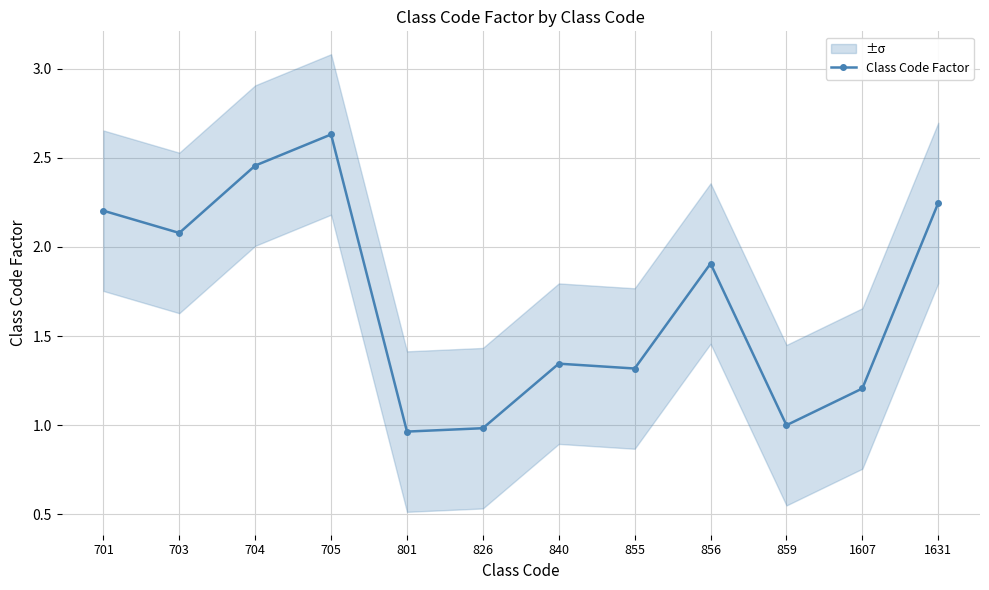

Rank the categories by value from highest to lowest.

705, 704, 1631, 701, 703, 856, 840, 855, 1607, 859, 826, 801